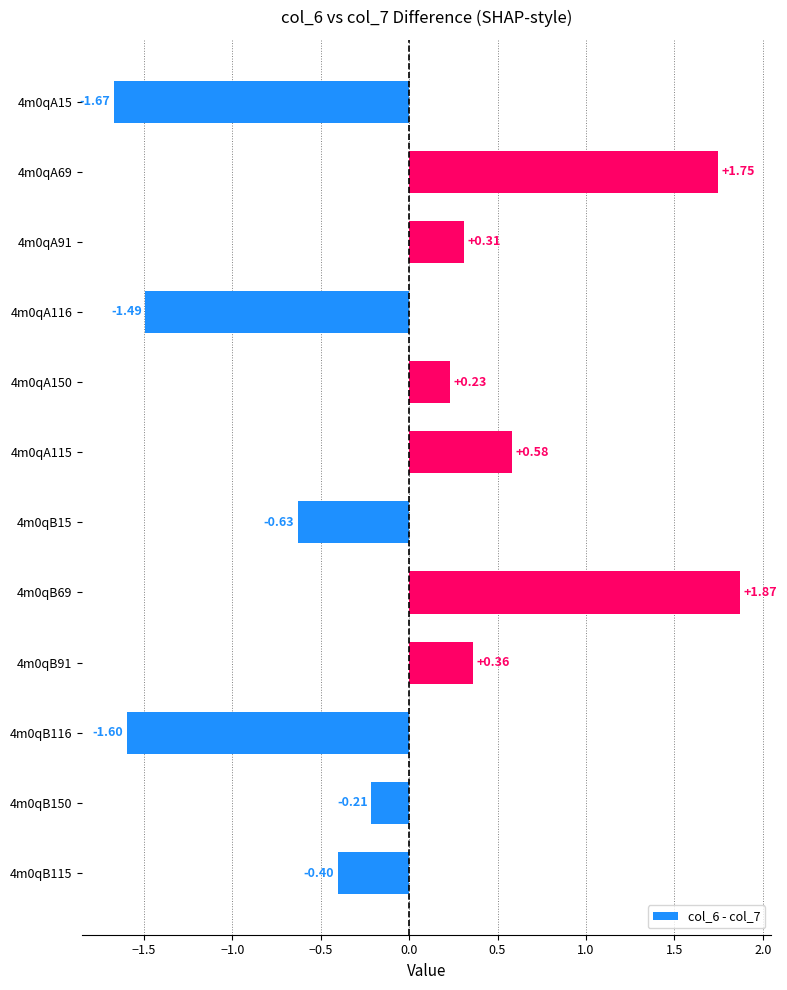

What is the change in value from 4m0qB91 to 4m0qB116?

-2.0